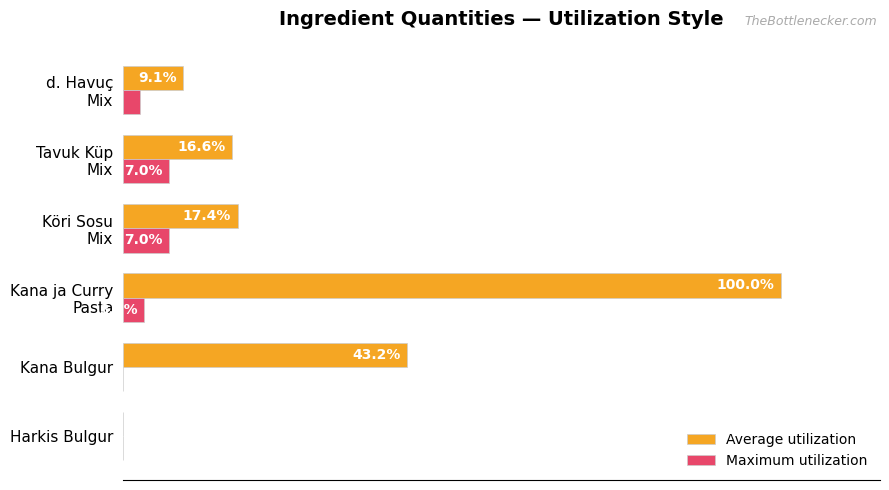

Which series has the largest total across all categories?

Average utilization